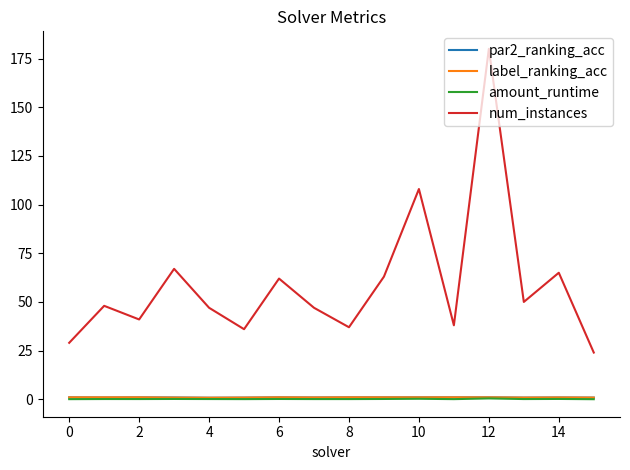

Which series has the largest total across all categories?

num_instances